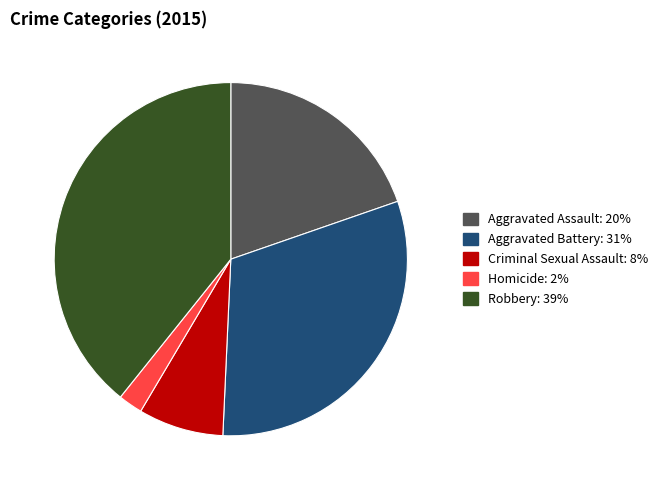

Rank the categories by value from highest to lowest.

Robbery, Aggravated Battery, Aggravated Assault, Criminal Sexual Assault, Homicide